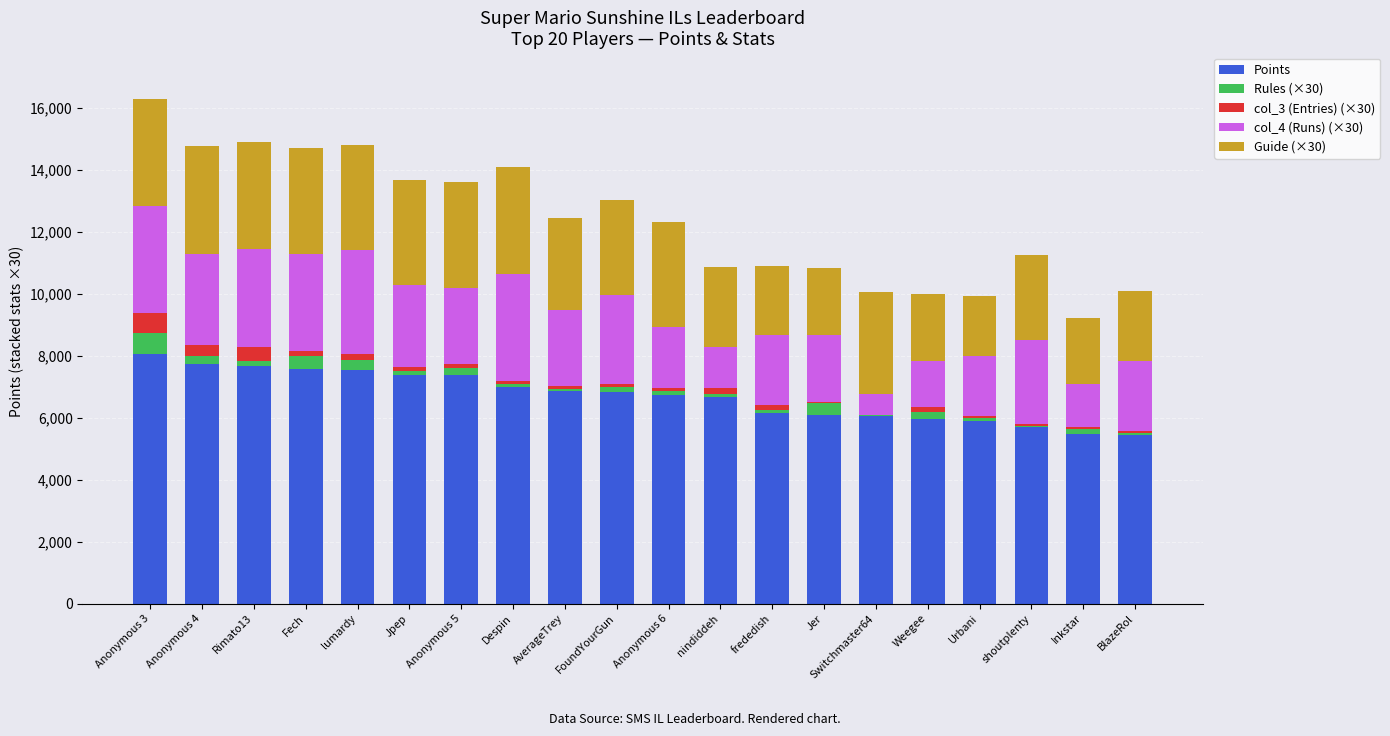

The Points series shows 6068 at Jer. True or false?

True